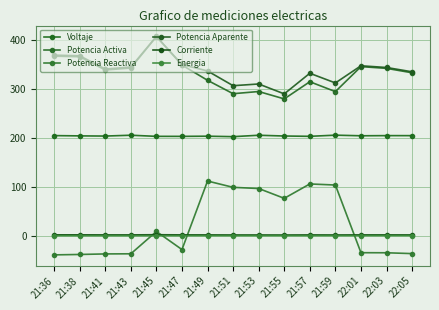

How many values in Potencia Reactiva are above zero?

7